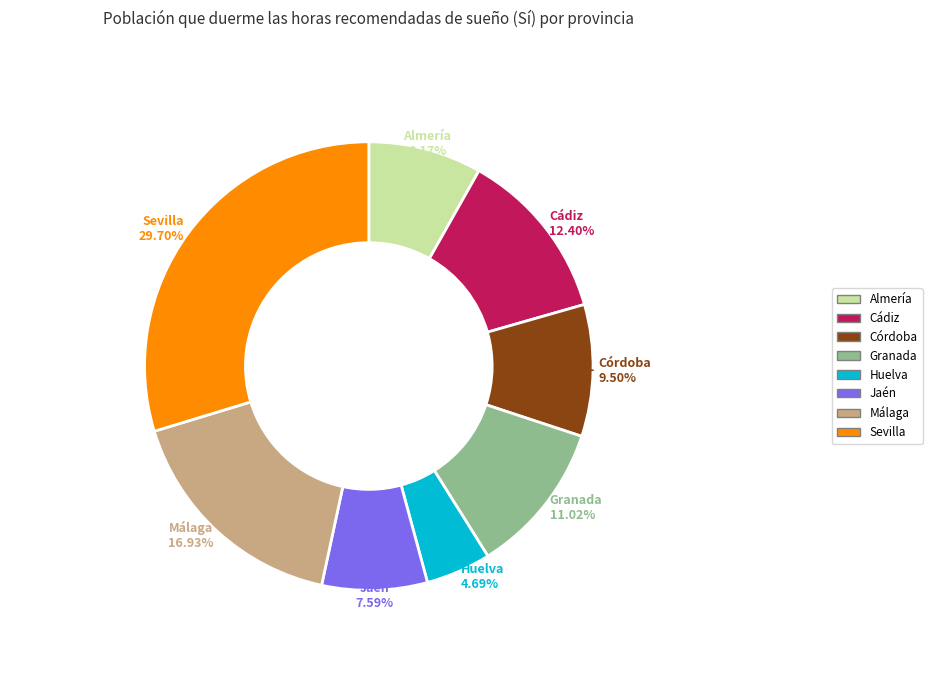

What percentage is NOT represented by Jaén?

92.4%